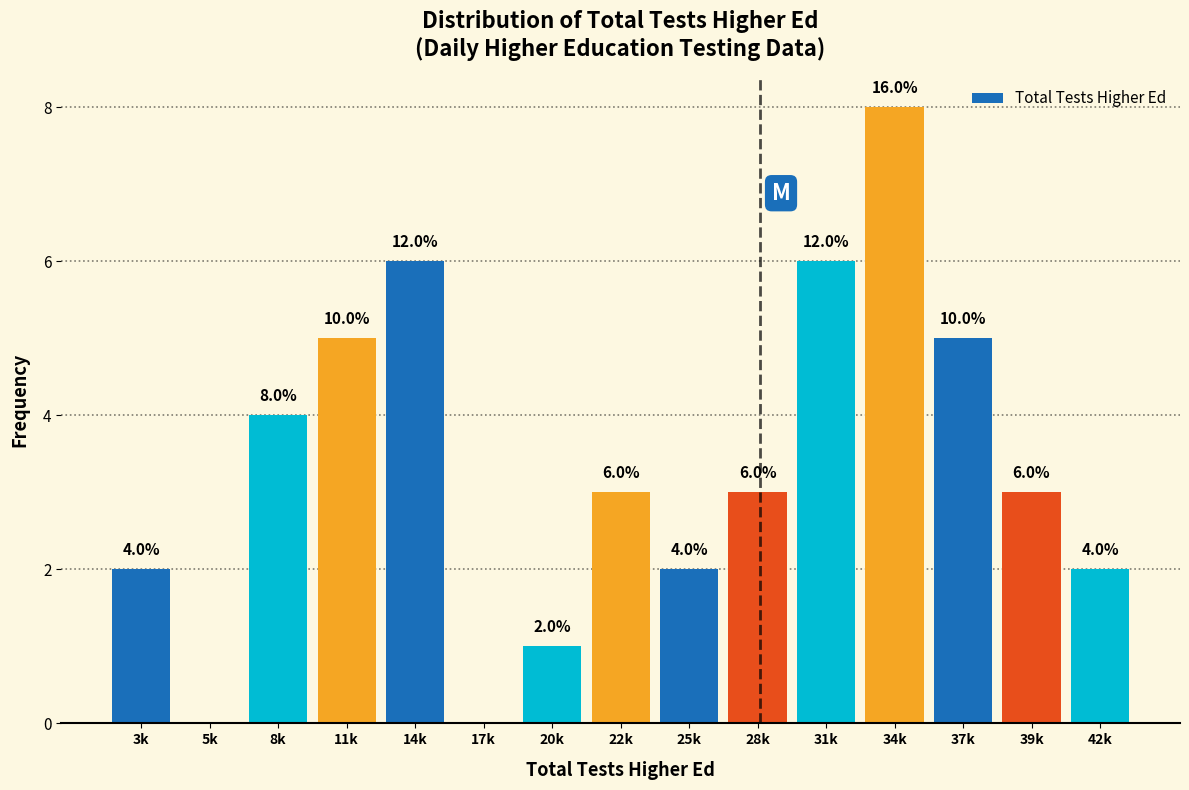

Reading right to left, extract all data points from this chart.

42k=2	39k=3	37k=5	34k=8	31k=6	28k=3	25k=2	22k=3	20k=1	17k=0	14k=6	11k=5	8k=4	5k=0	3k=2